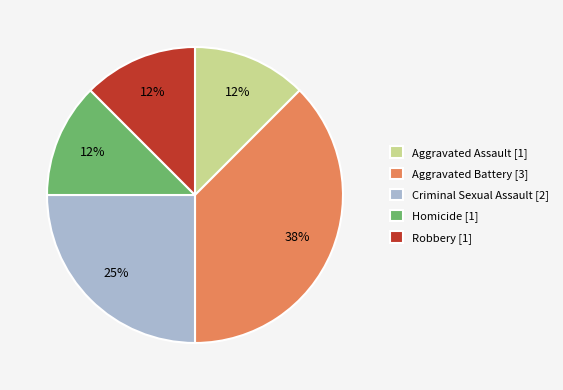

Count the number of slices in the pie.

5